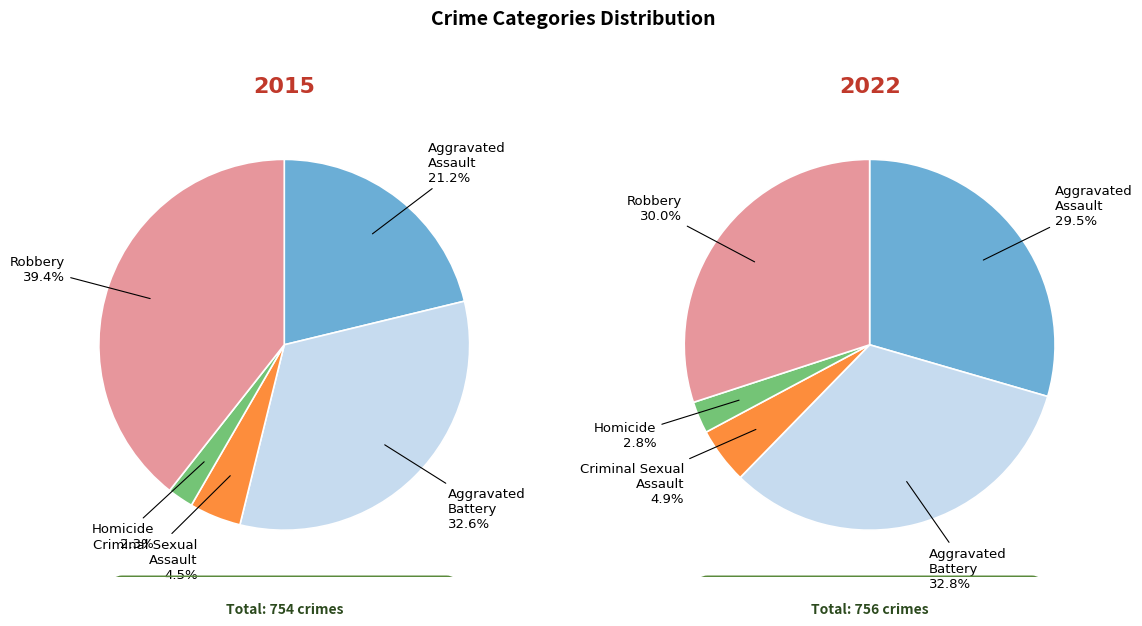

What percentage is the Criminal Sexual Assault slice, to the nearest percent?

5%